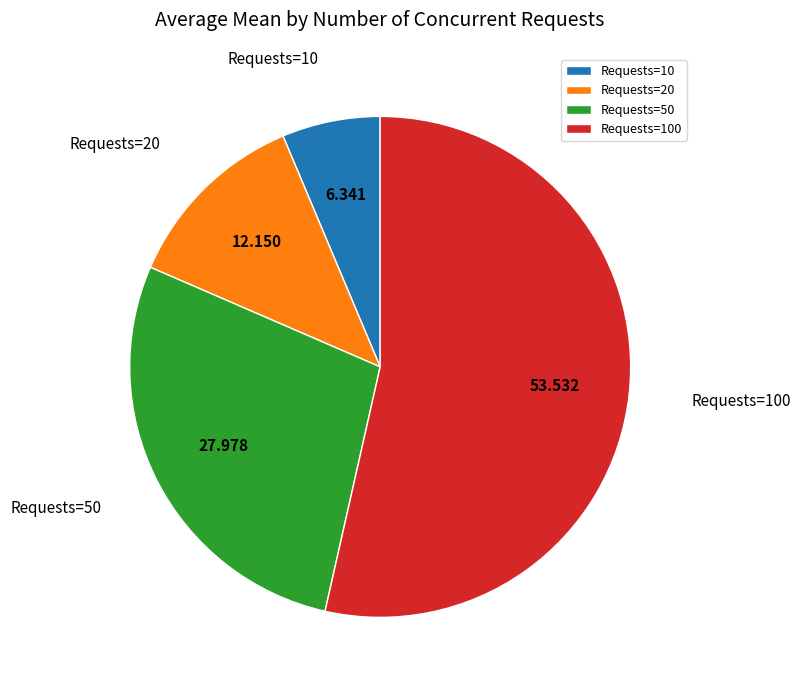

Count the number of slices in the pie.

4